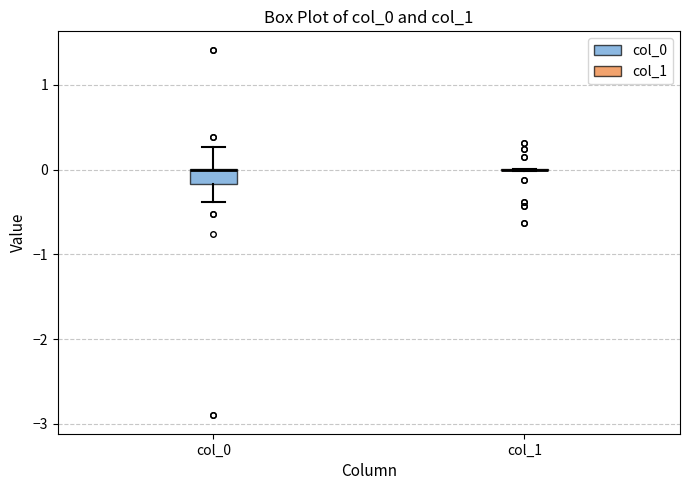

Which box is the tallest, from its lower edge to its upper edge?

col_0